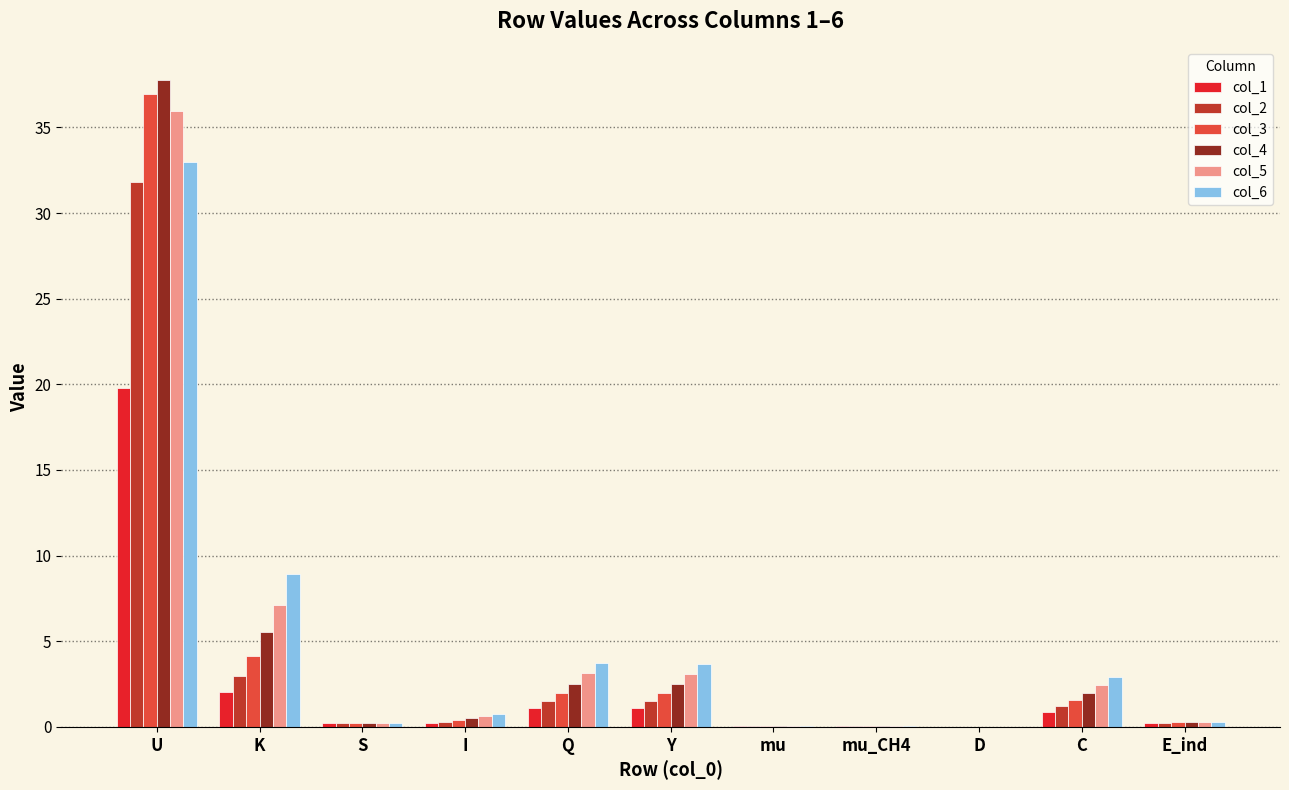

The value of col_6 at K is 2.4. True or false?

False